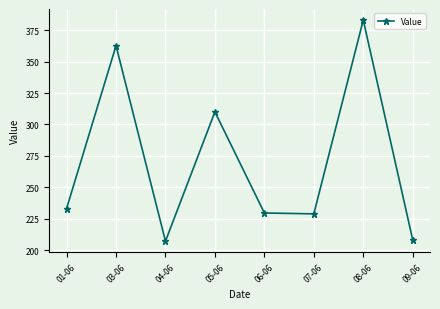

How many lines are shown in the chart?

1